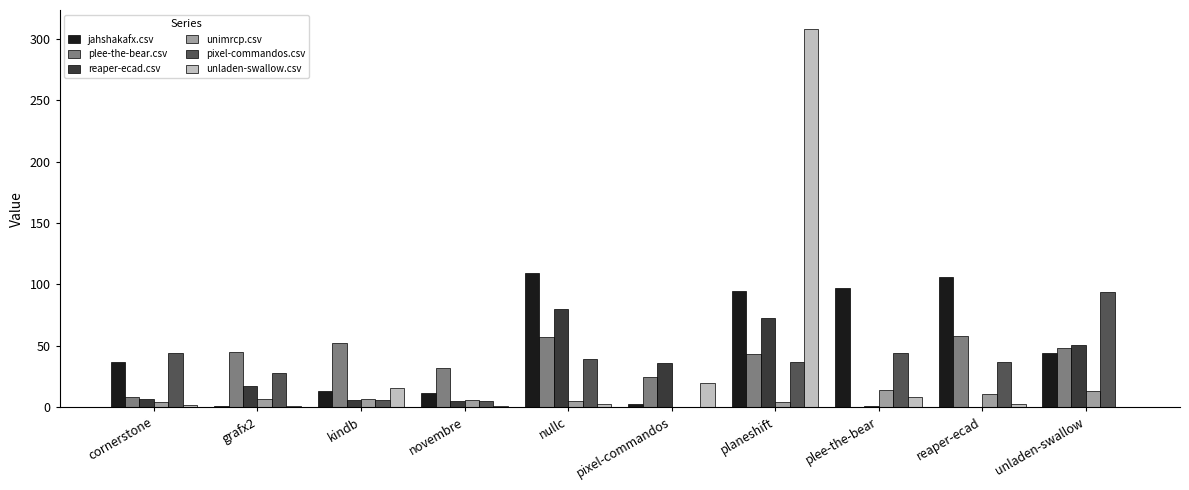

What are all the series names shown in the legend?

jahshakafx.csv, plee-the-bear.csv, reaper-ecad.csv, unimrcp.csv, pixel-commandos.csv, unladen-swallow.csv